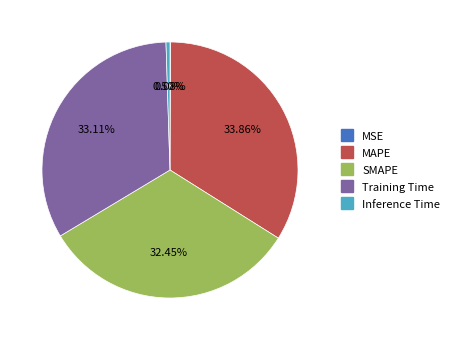

To the nearest percent, what is the difference between the largest and smallest slice percentages?

34%